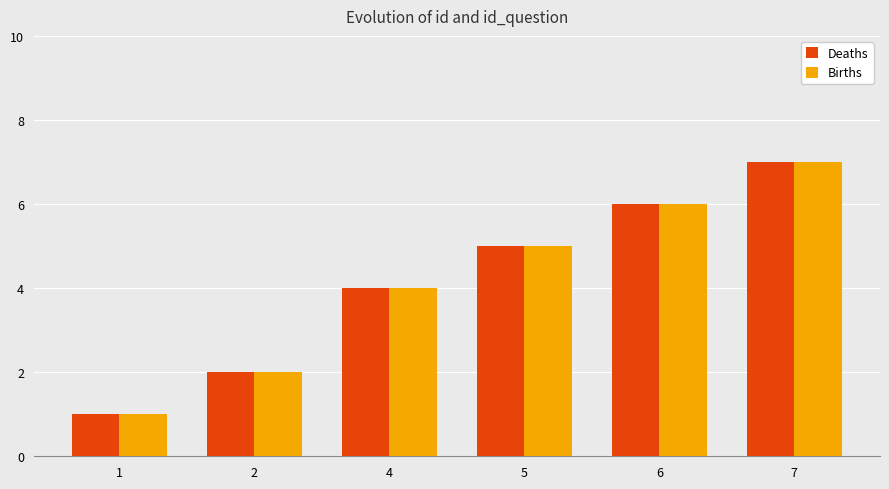

What is the minimum value shown in the chart?

1